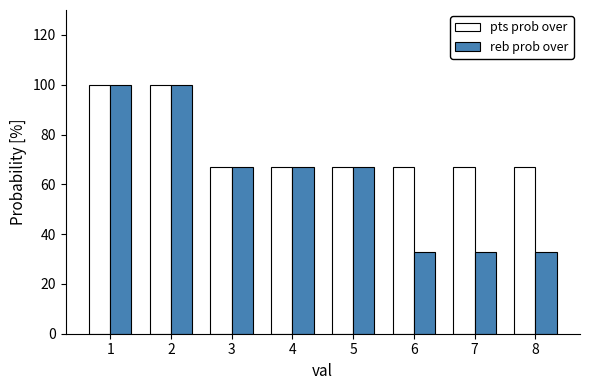

Is the value of reb prob over at 8 greater than the value of pts prob over at 7?

No